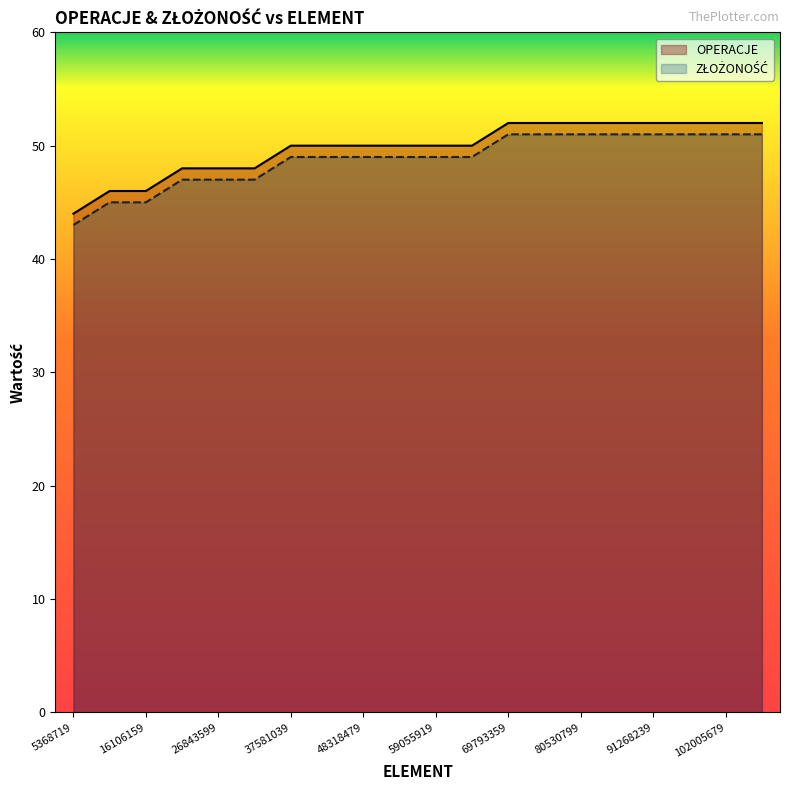

What is the difference between the highest and lowest values at 17?

1